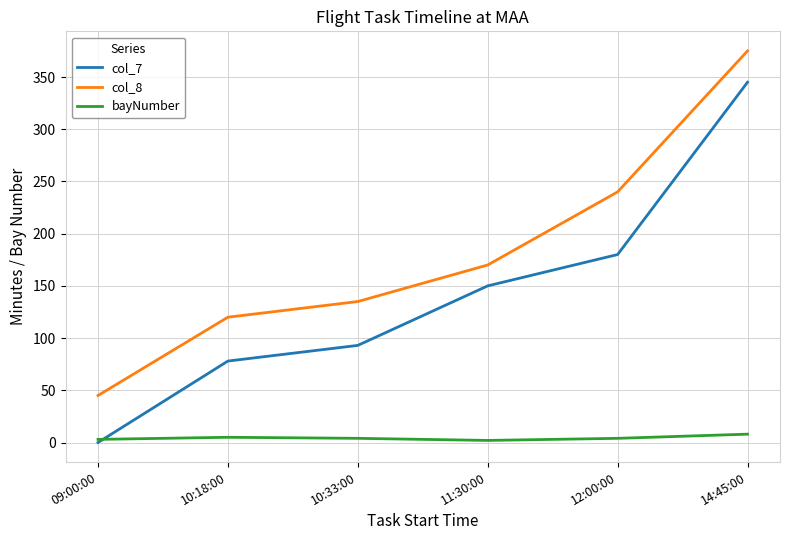

What position from the right is 10:33:00?

4